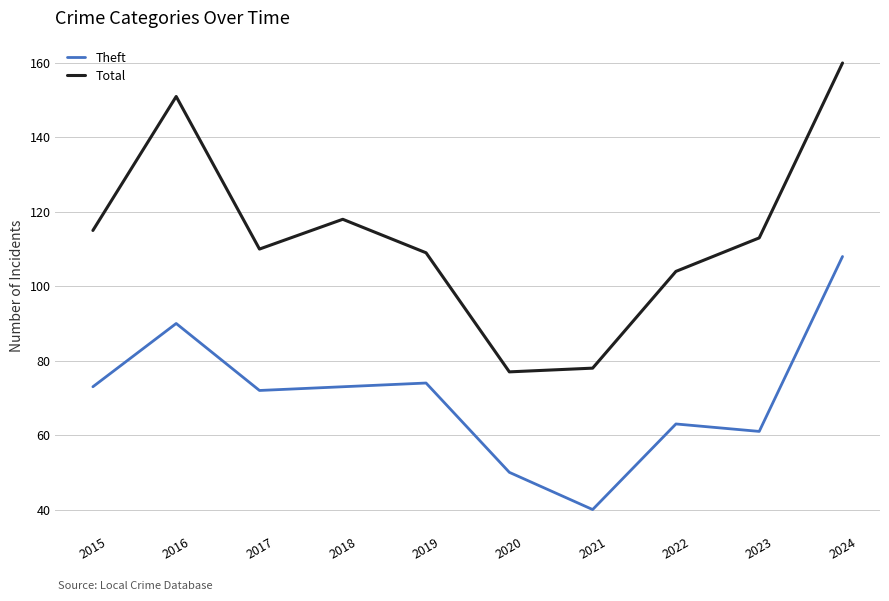

Which series has the widest spread of values?

Total